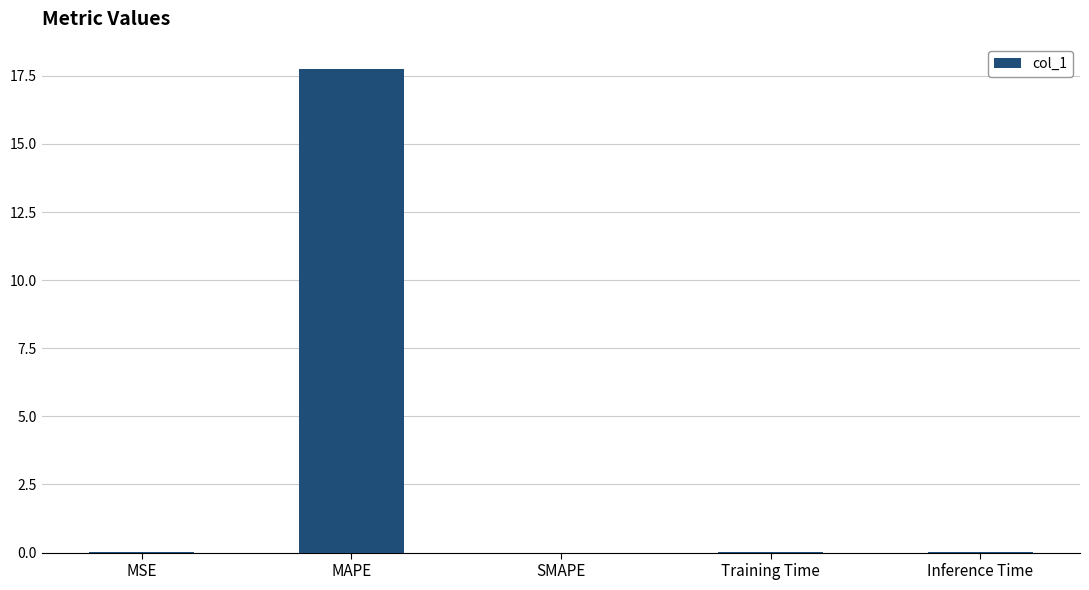

Which category has the highest value across all series?

MAPE